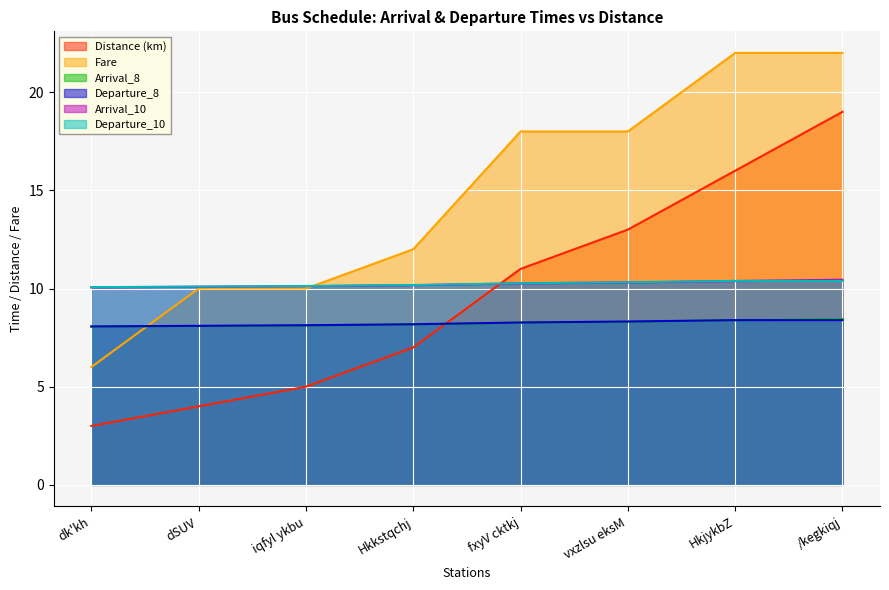

What is the difference between the second highest and second lowest values in the Departure_10 series?

0.3